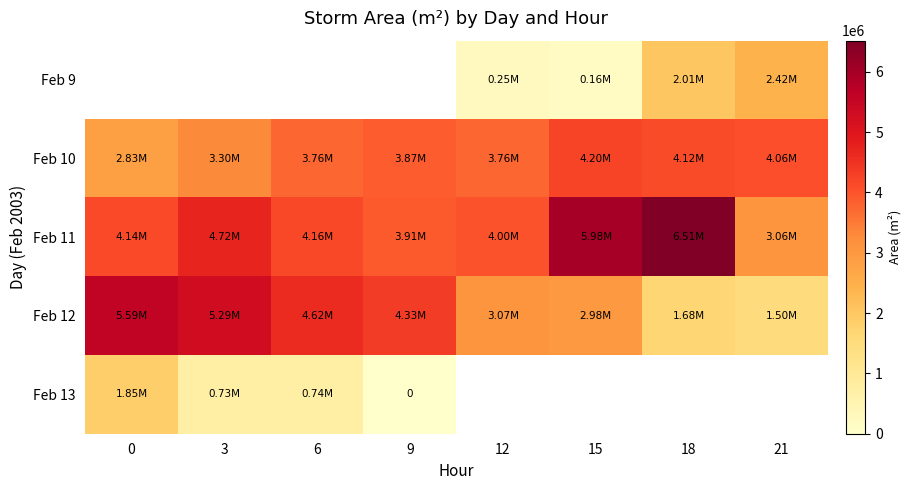

What is the sum of all Feb 10 values?

29898125.0